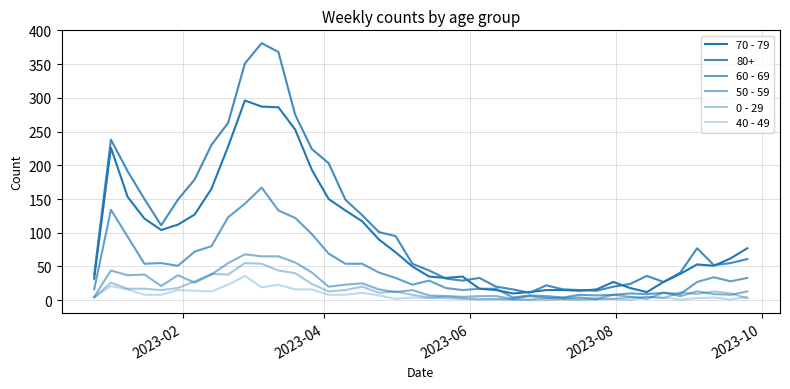

How many lines are shown in the chart?

6